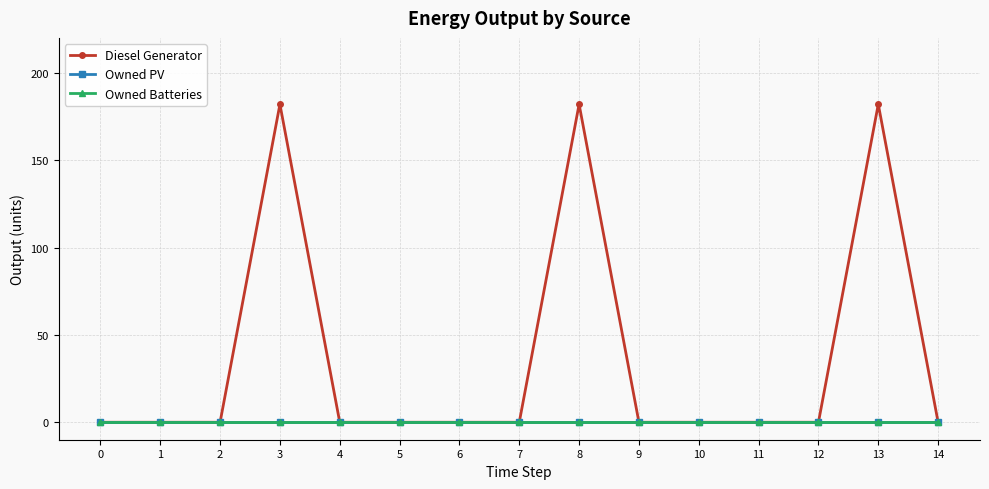

Reading right to left, extract all data points from this chart.

Diesel Generator: 0	182	0	0	0	0	182	0	0	0	0	182	0	0	0
Owned PV: 0	0	0	0	0	0	0	0	0	0	0	0	0	0	0
Owned Batteries: 0	0	0	0	0	0	0	0	0	0	0	0	0	0	0